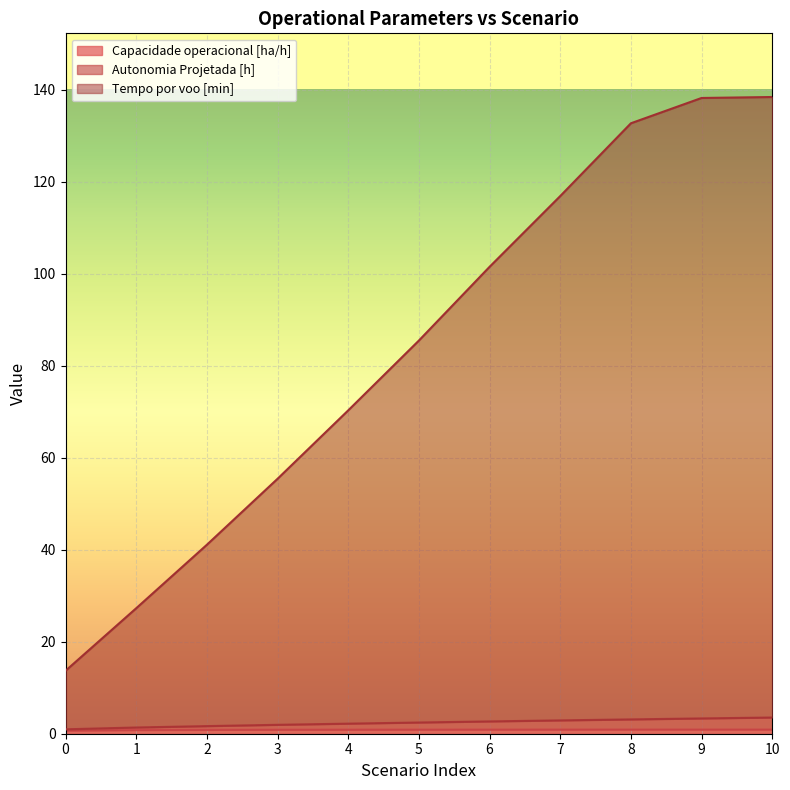

What is the difference between the second highest and second lowest values in the Capacidade operacional [ha/h] series?

0.1